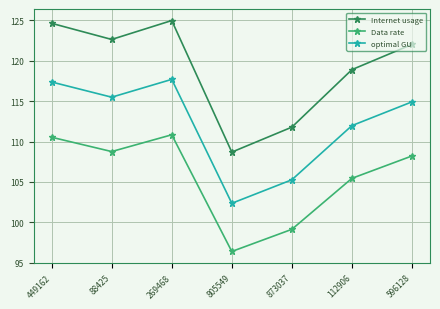

Reading left to right, transcribe all the data shown in this chart.

Internet usage: 449162=124.6	88425=122.6	269468=125.0	805549=108.7	873037=111.8	112906=118.9	596128=122.0
Data rate: 449162=110.5	88425=108.8	269468=110.8	805549=96.4	873037=99.1	112906=105.5	596128=108.2
optimal GU: 449162=117.4	88425=115.5	269468=117.7	805549=102.4	873037=105.3	112906=112.0	596128=114.9